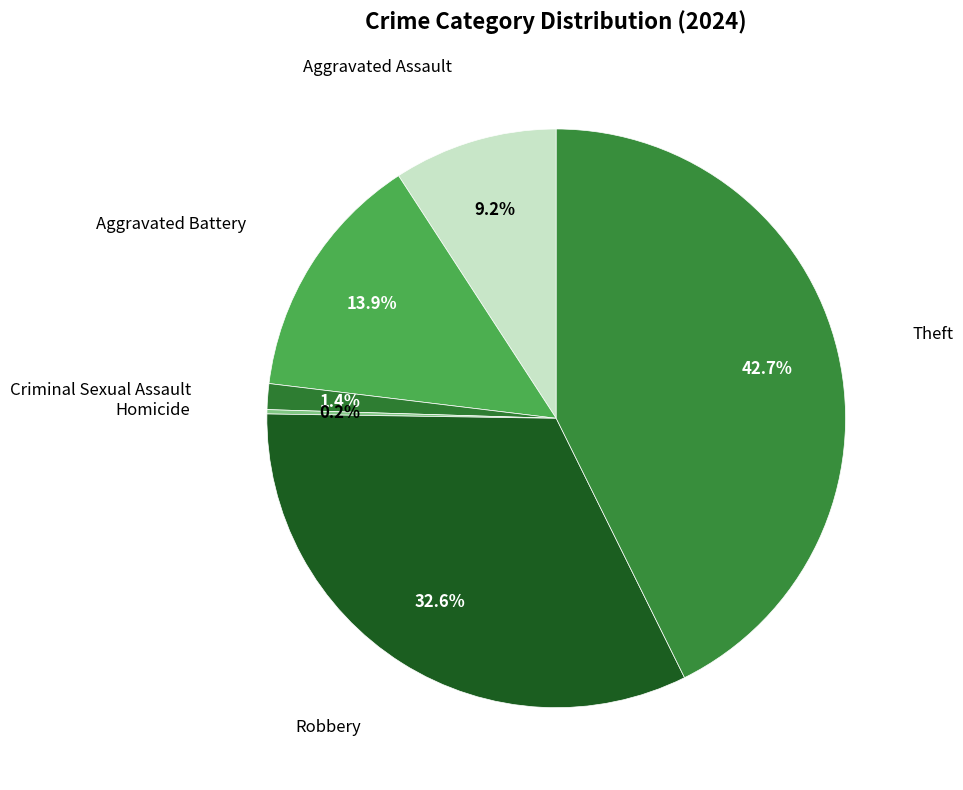

Which slice is the smallest?

Homicide